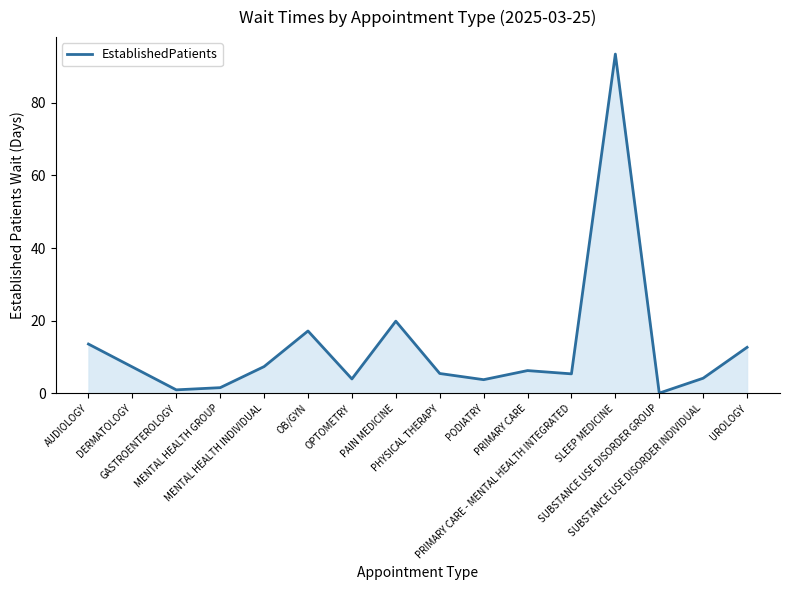

Read the value at DERMATOLOGY.

7.3